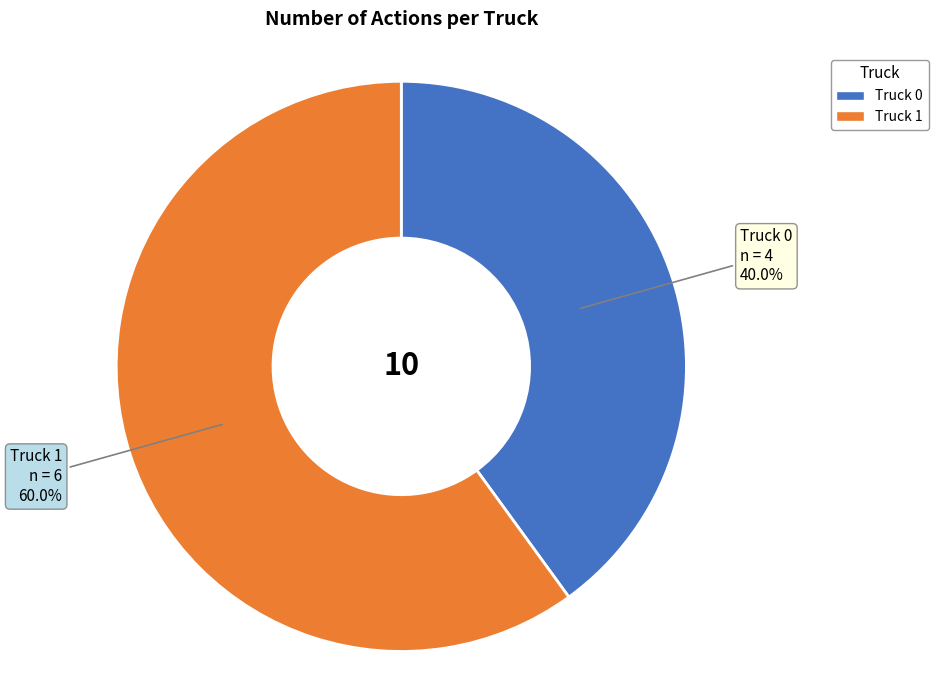

The Truck 1 slice represents 60% of the pie. True or false?

True